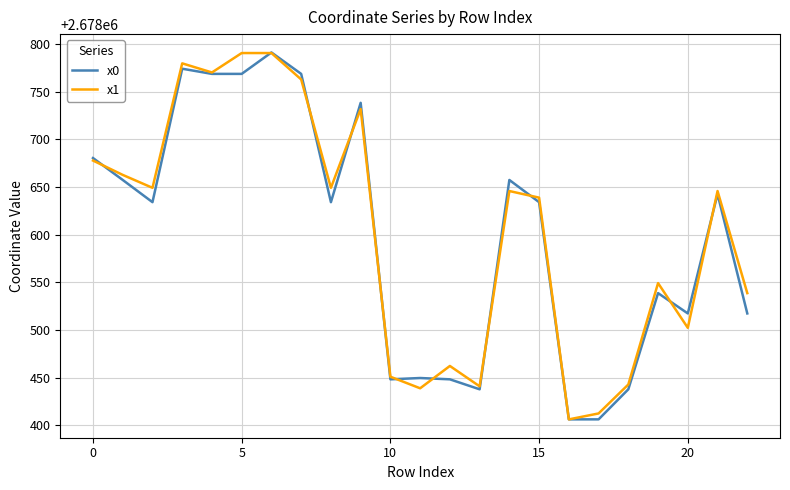

How many lines are shown in the chart?

2